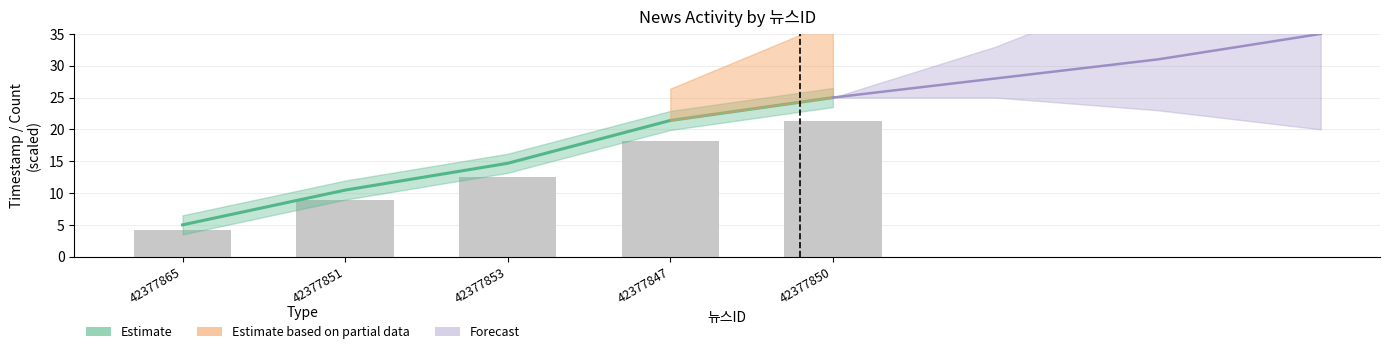

Which category has the lowest value across all series?

42377865